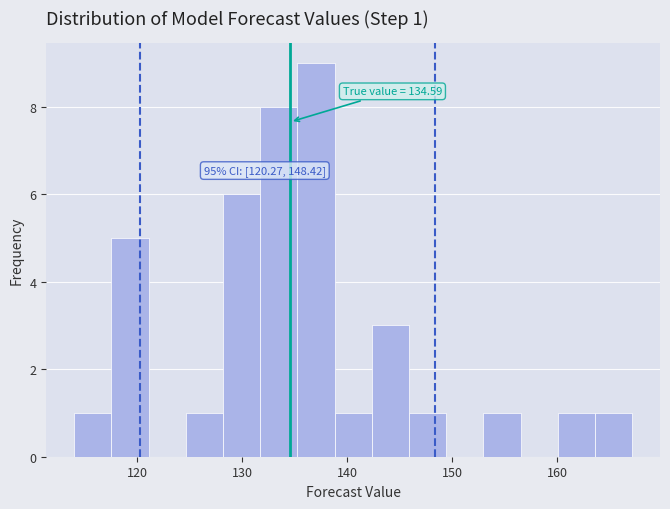

Read against the x-axis, roughly where is the centre of the tallest bar?

137